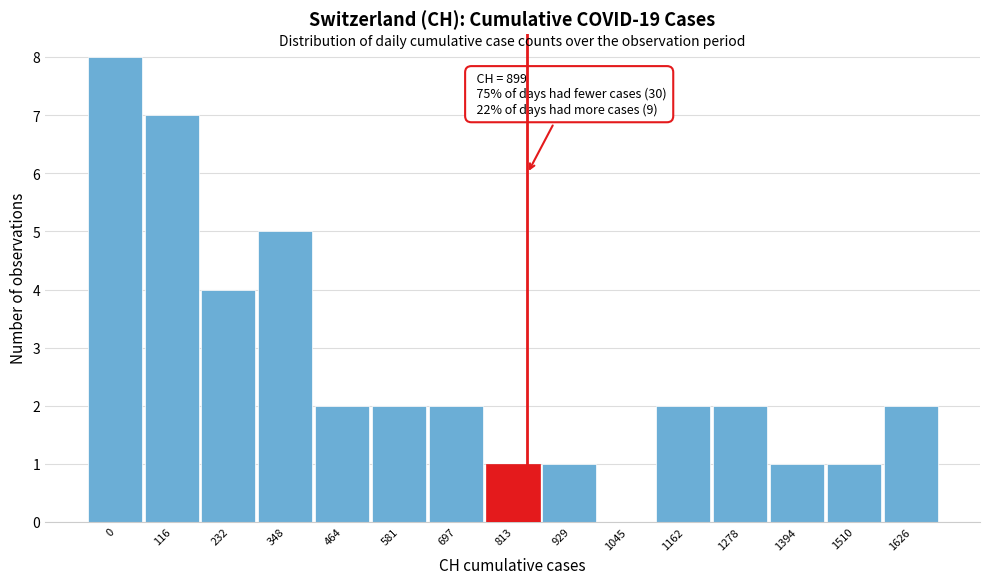

Reading left to right, list all the values displayed in this chart.

0=8	116=7	232=4	348=5	464=2	581=2	697=2	813=1	929=1	1045=0	1162=2	1278=2	1394=1	1510=1	1626=2